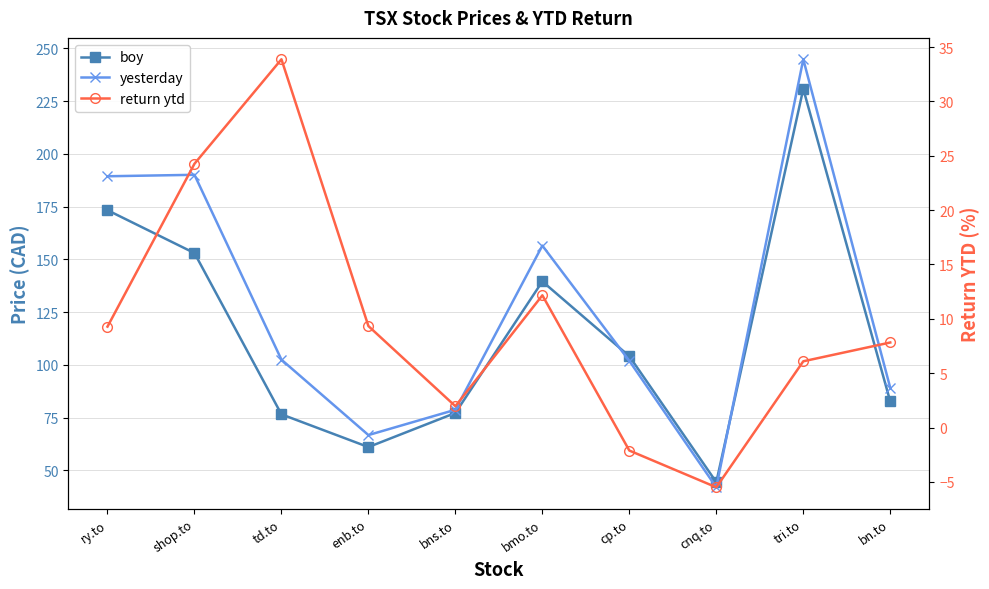

Rank the series at bmo.to from lowest to highest value.

return ytd, boy, yesterday